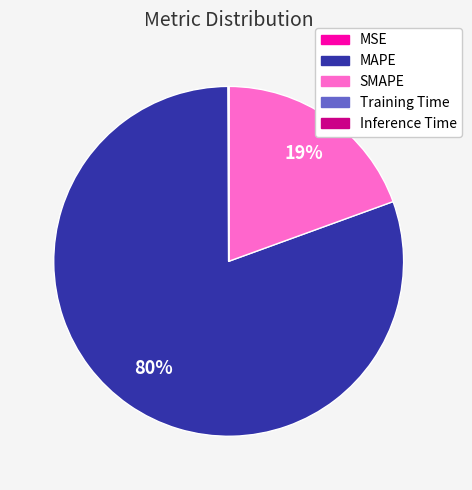

To the nearest percent, what is the average slice percentage?

20%